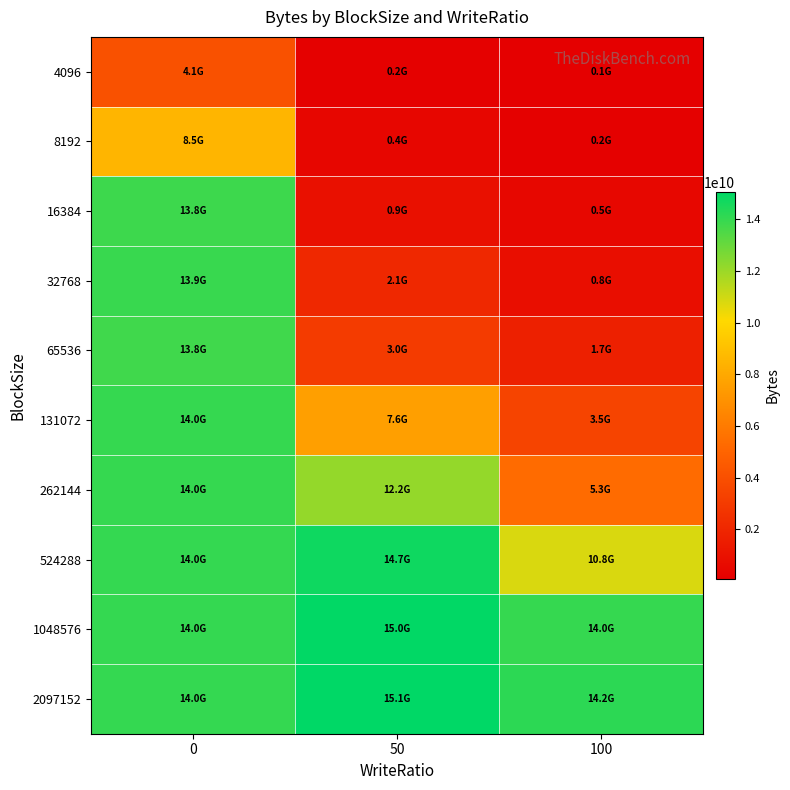

Rank the series at 100 from lowest to highest value.

4096, 8192, 16384, 32768, 65536, 131072, 262144, 524288, 1048576, 2097152